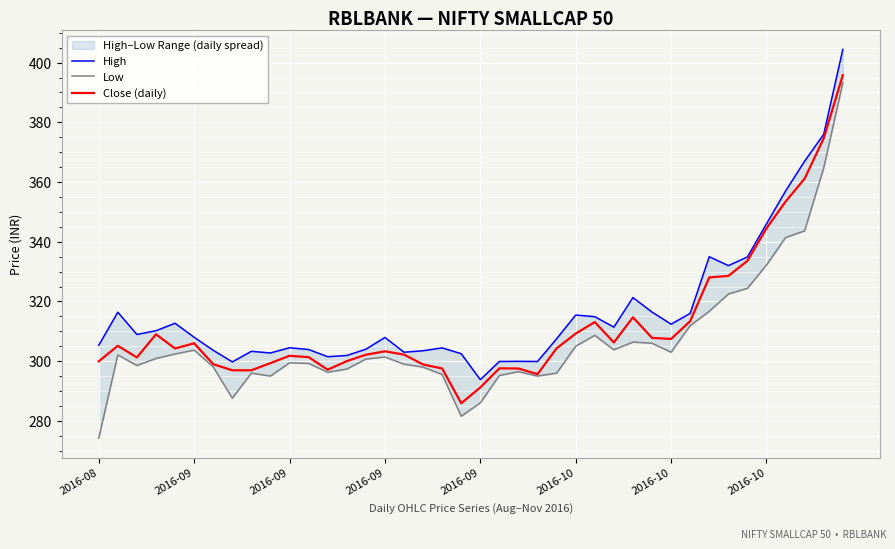

List the labels in order of Close (daily) value, smallest first.

19, 20, 23, 2016-10, 8, 12, 18, 22, 21, 17, 2016-10, 9, 2016-08, 13, 2016-09, 11, 10, 14, 16, 15, 2016-09, 24, 2016-09, 2016-10, 27, 30, 29, 2016-09, 25, 26, 31, 28, 32, 33, 34, 35, 36, 37, 38, 39